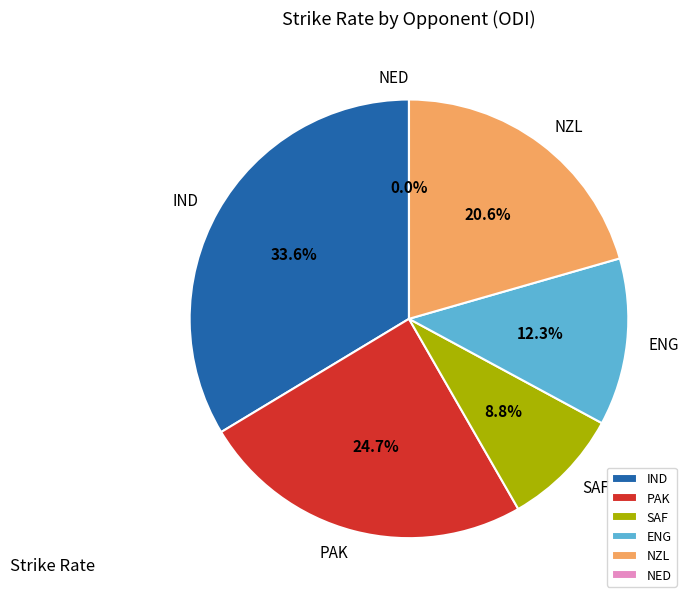

Does ENG account for over 50% of the chart?

No